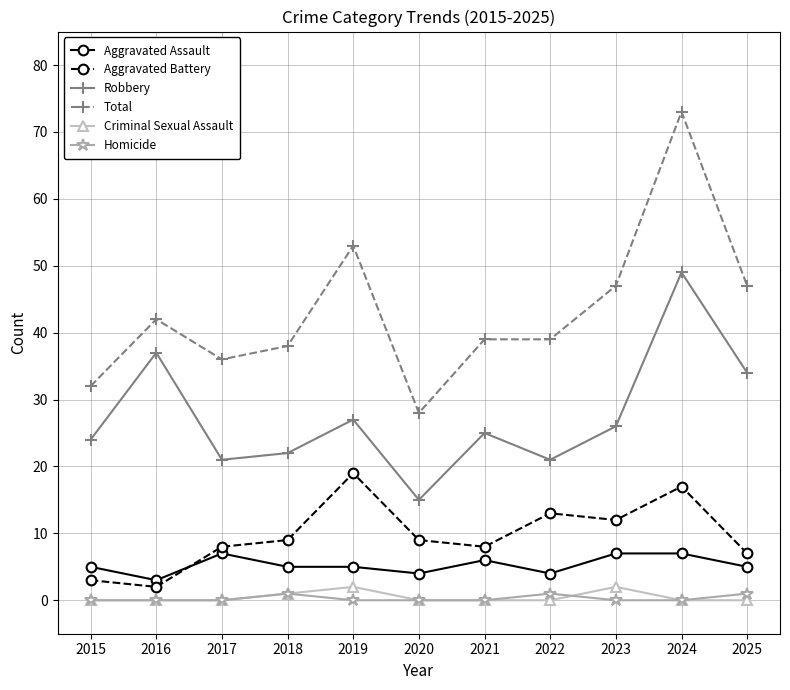

What value does the Total series have at 2017, to the nearest 5?

35